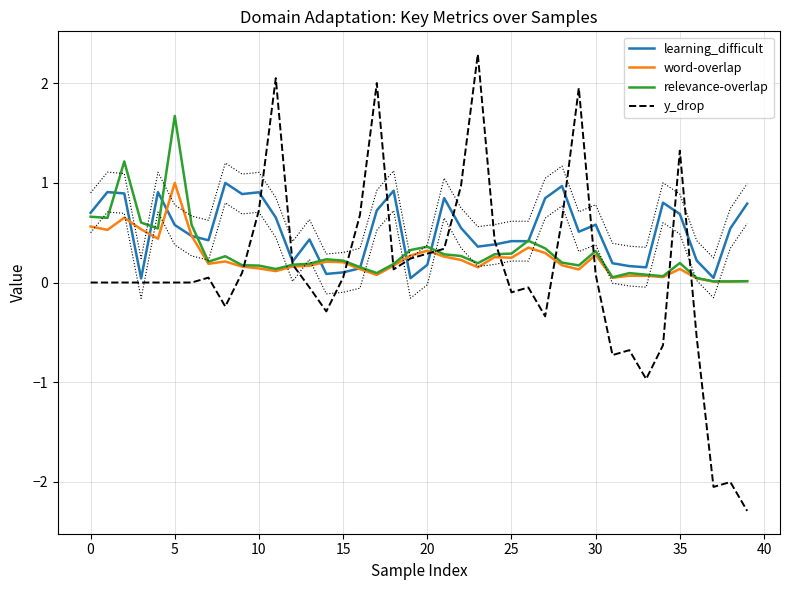

How many lines are shown in the chart?

4